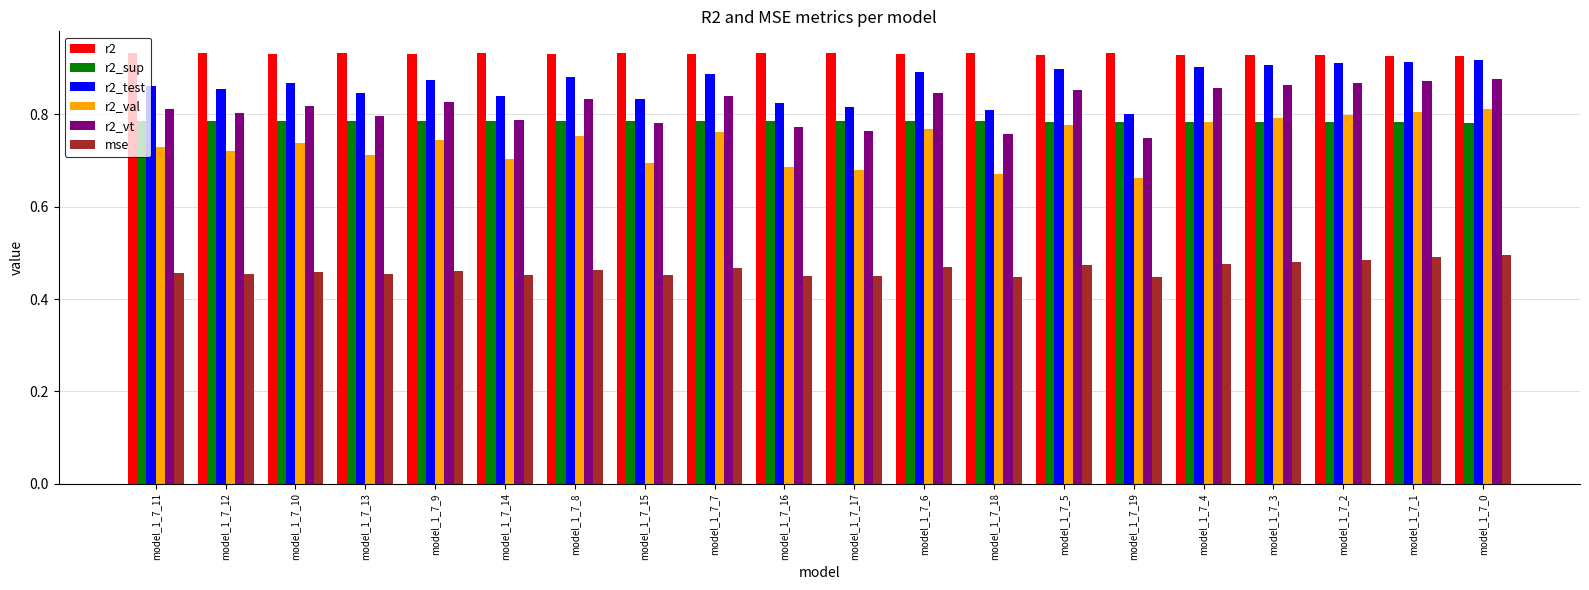

What is the label of the 18th bar from the right?

model_1_7_10